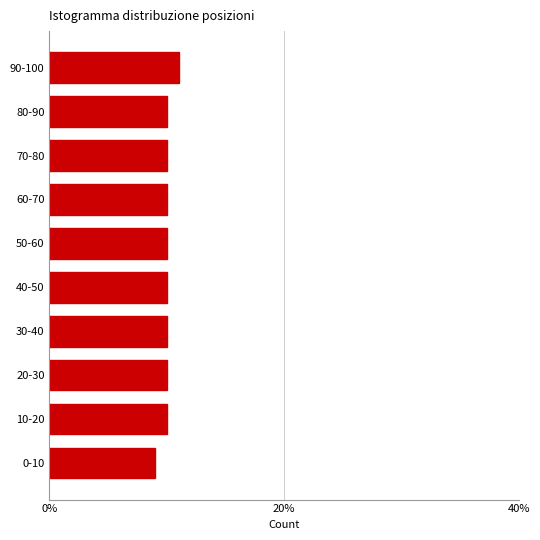

Reading bottom to top, transcribe all the data shown in this chart.

0-10=9	10-20=10	20-30=10	30-40=10	40-50=10	50-60=10	60-70=10	70-80=10	80-90=10	90-100=11